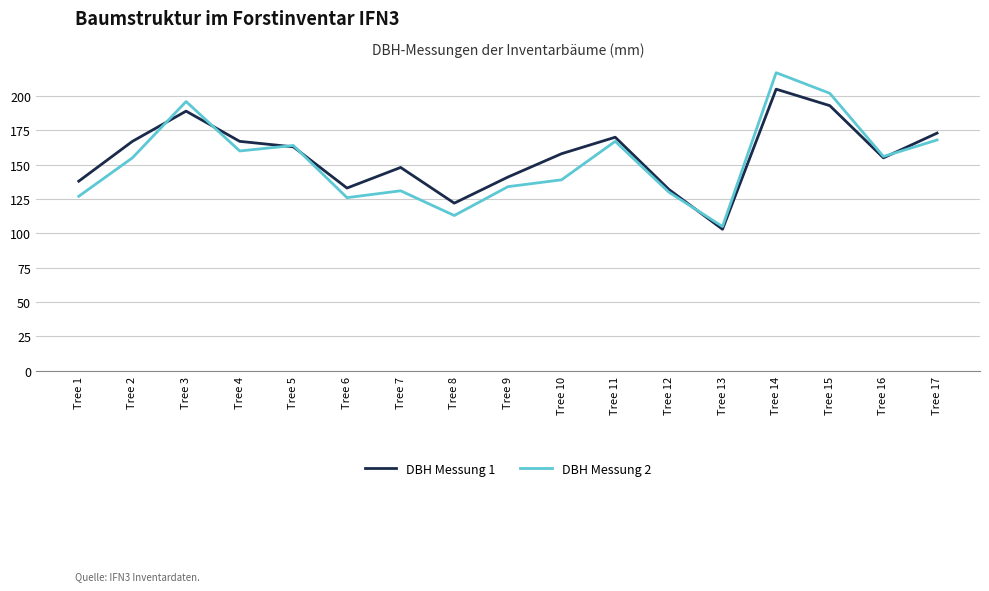

Is the value of DBH Messung 2 at Tree 7 greater than the value of DBH Messung 1 at Tree 8?

Yes